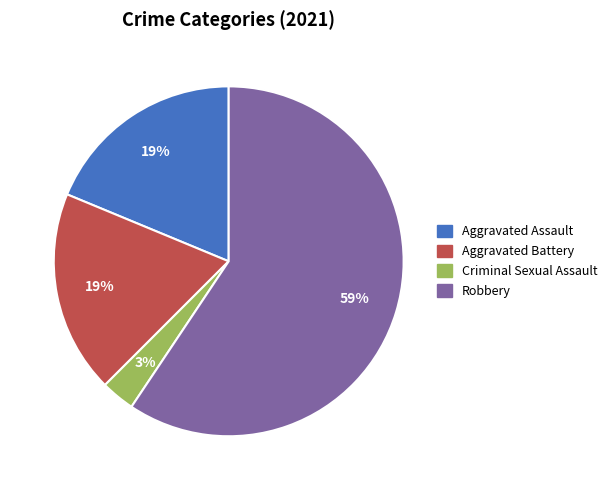

The Aggravated Battery slice represents 19% of the pie. True or false?

True